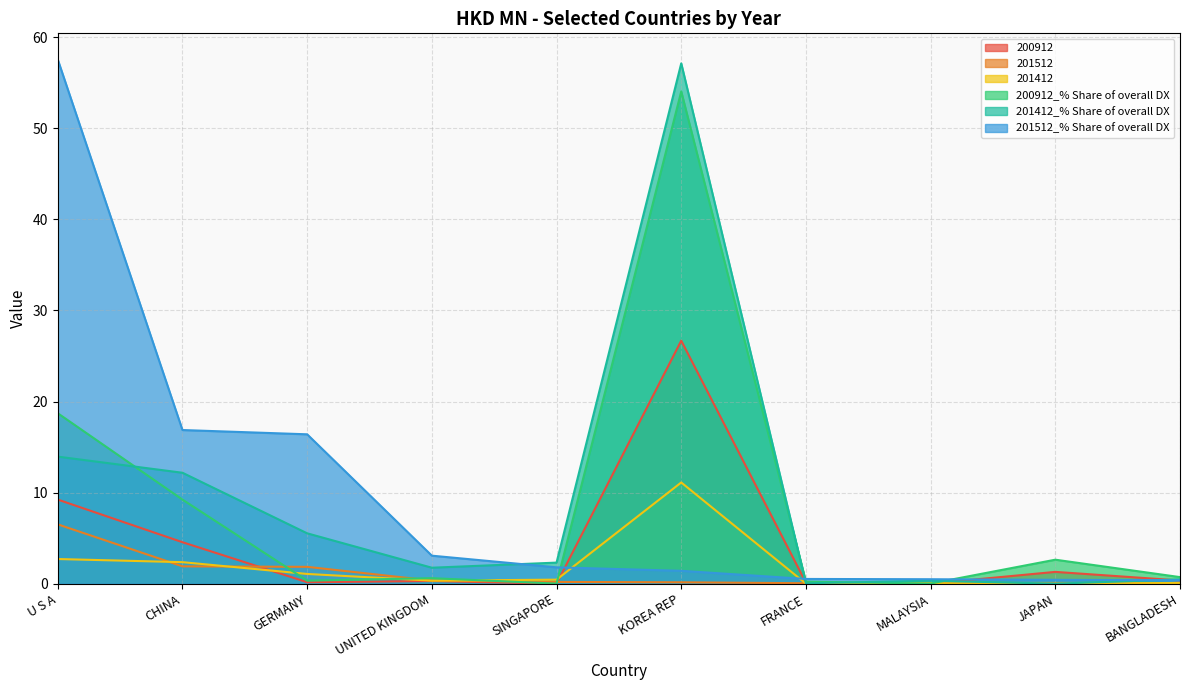

What is the average value of the 201512_% Share of overall DX series?

9.9